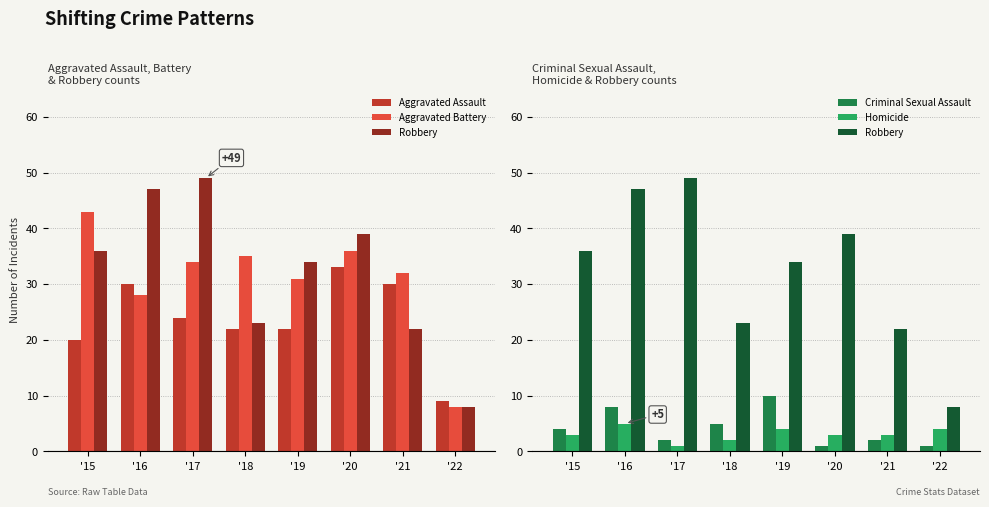

What is the difference between the highest and lowest values at '19?

30